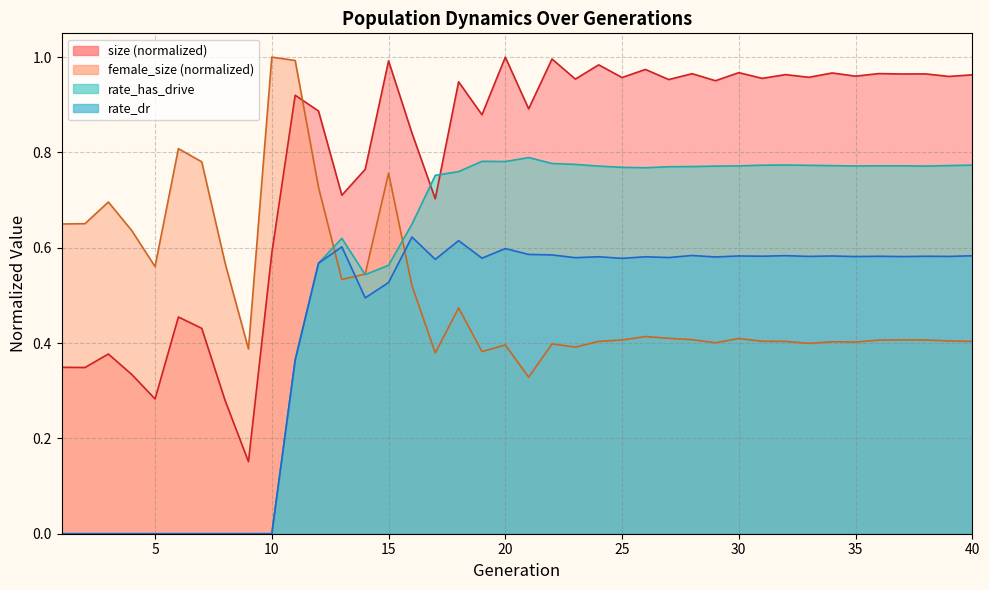

What is the sum of all rate_dr values?

17.2